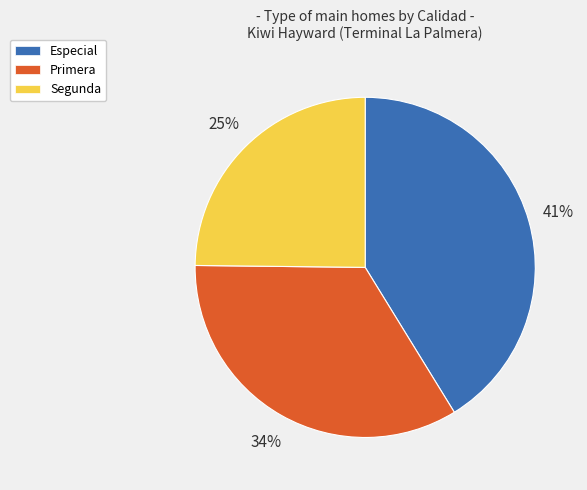

What is the ratio of the value at Especial to the value at Primera?

1.2